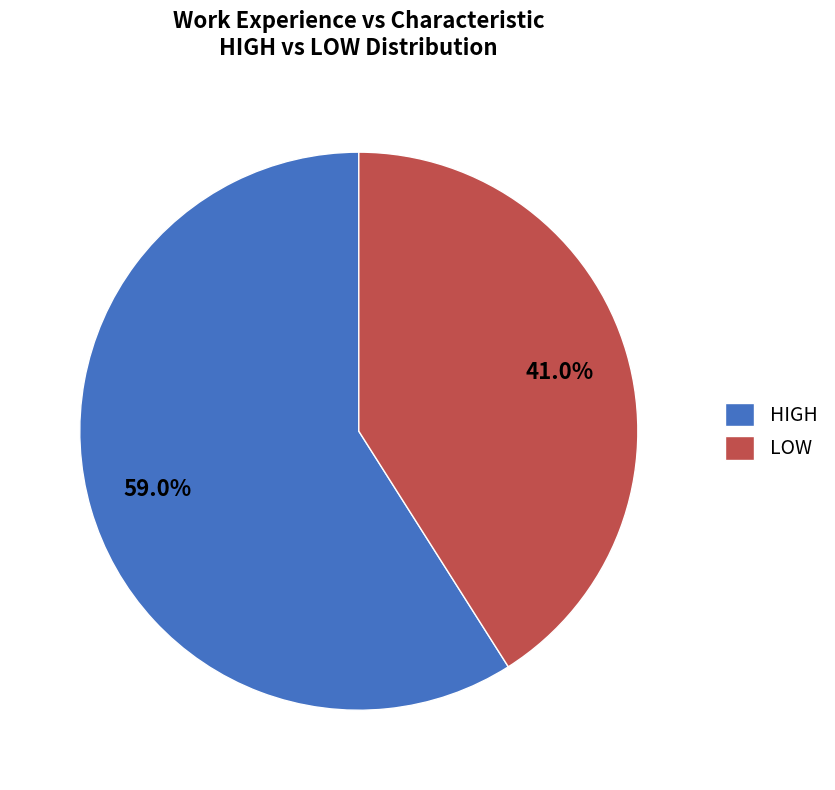

Which category has the biggest portion of the pie?

HIGH